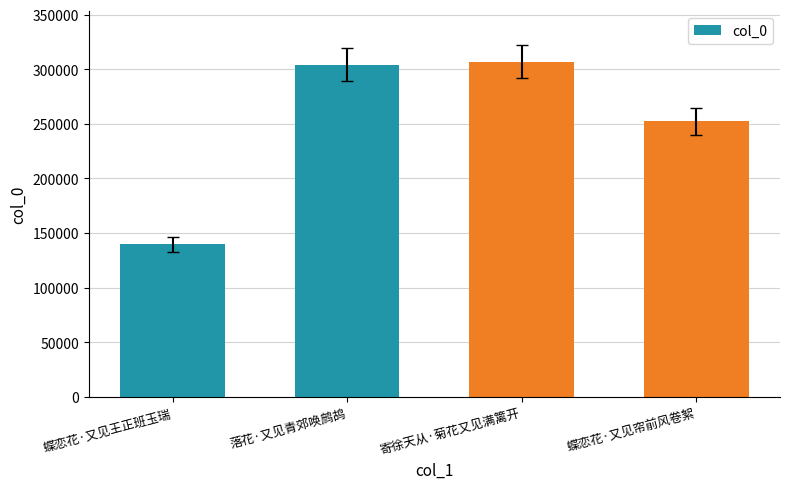

The chart shows a value of 303940 at 落花·又见青郊唤鹧鸪. True or false?

True